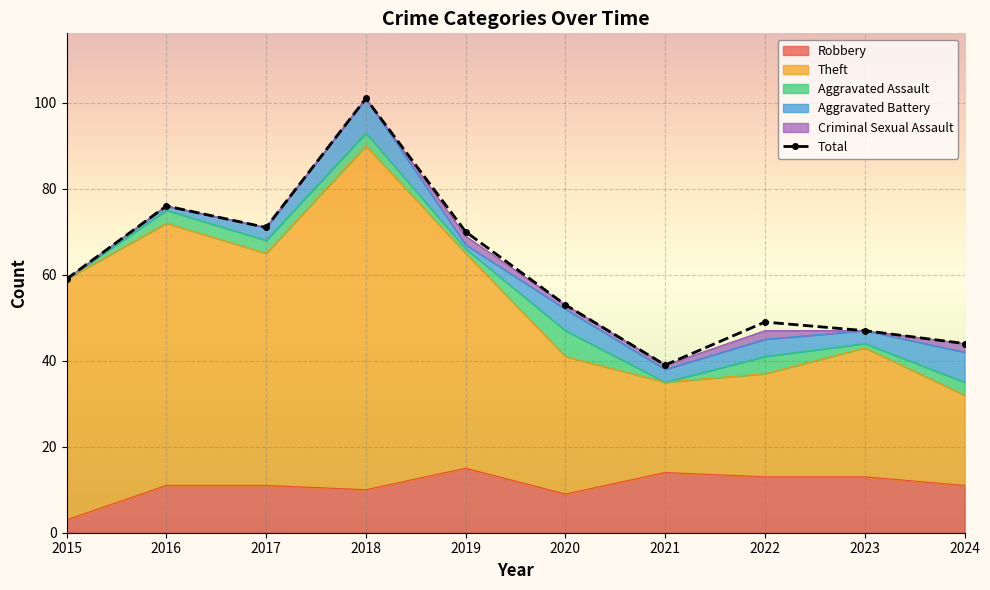

Where is the data nearest to the value 70?

2019